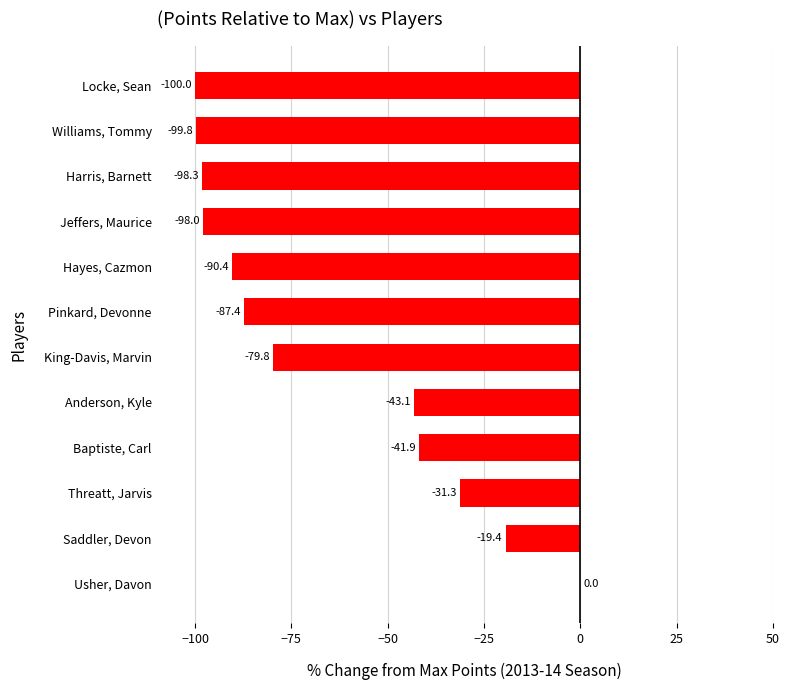

At which category does the chart reach its peak across all series?

Usher, Davon